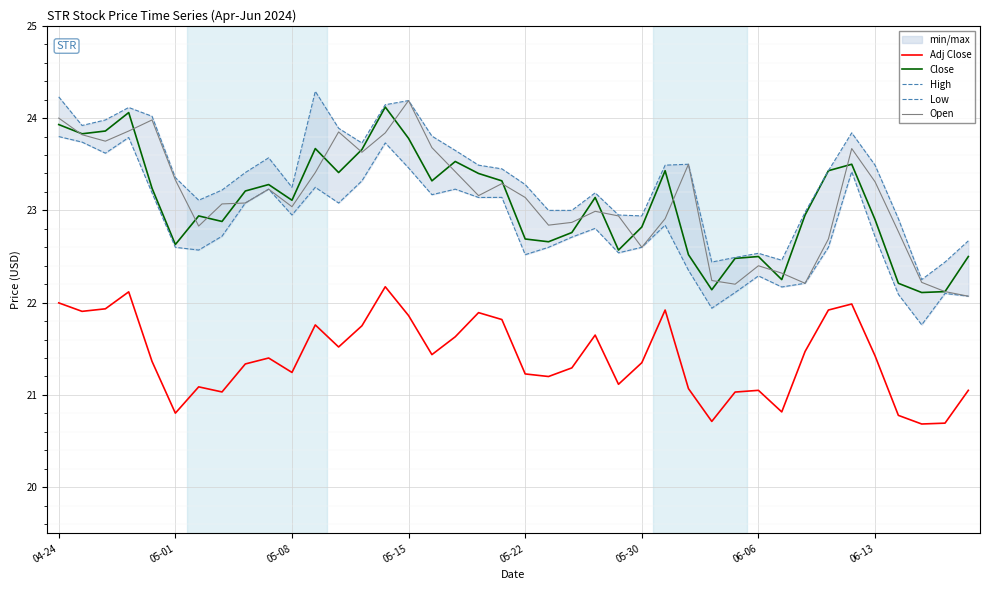

Is the value of Open at 05-01 greater than the value of Close at 35?

Yes